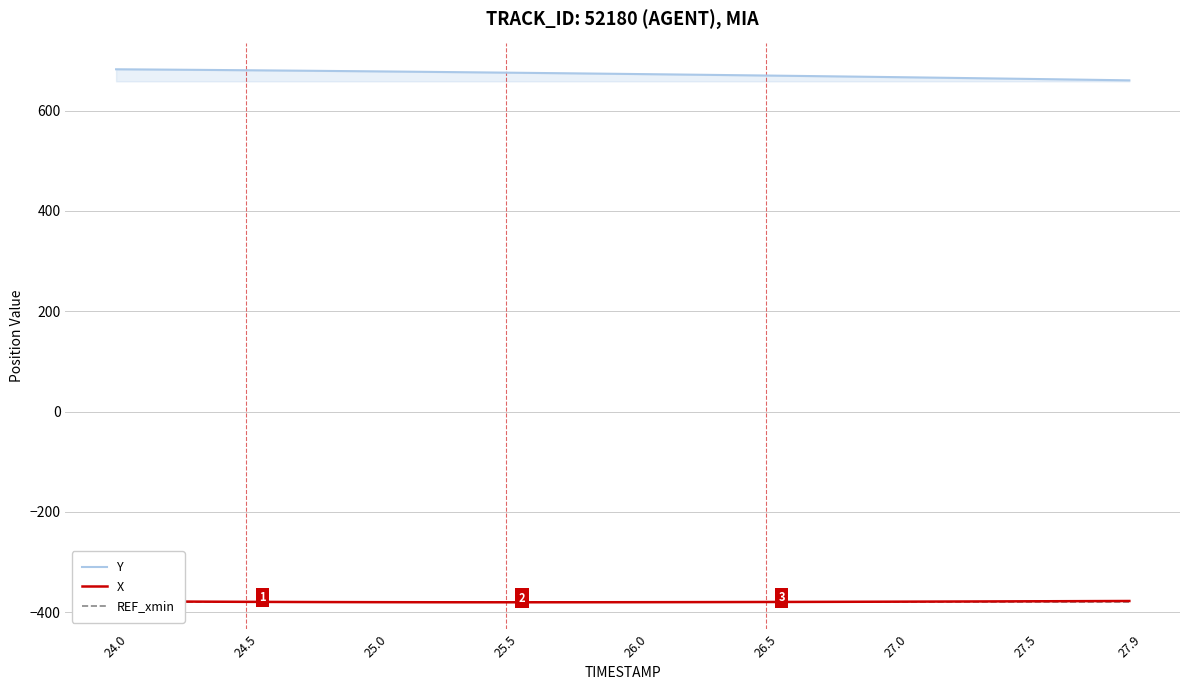

Which category has the highest value in the REF_xmin series?

24.0